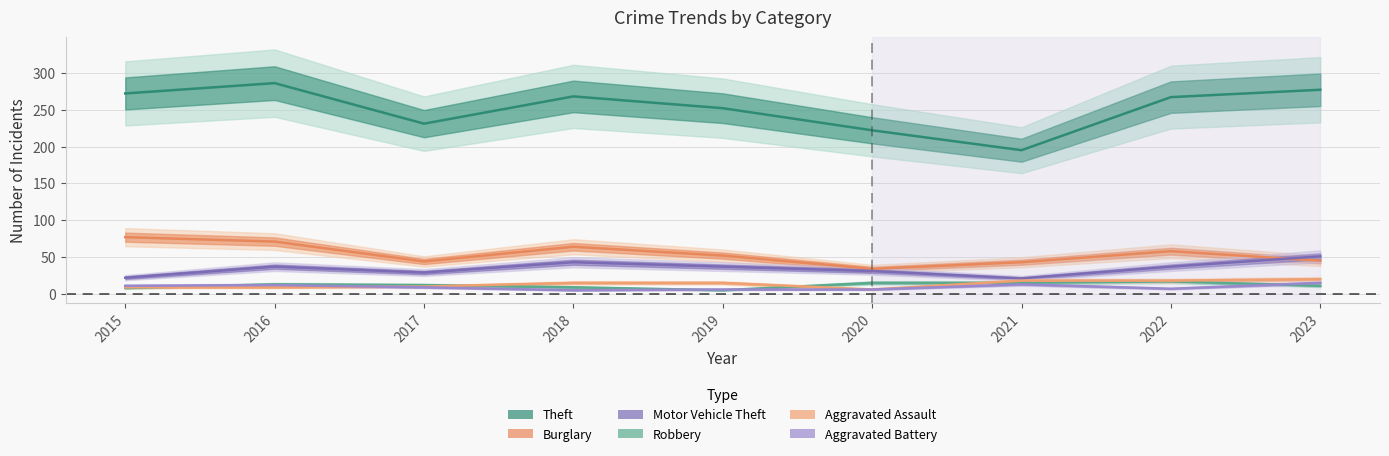

What is the approximate value of Aggravated Assault at 2019, to the nearest 10?

20